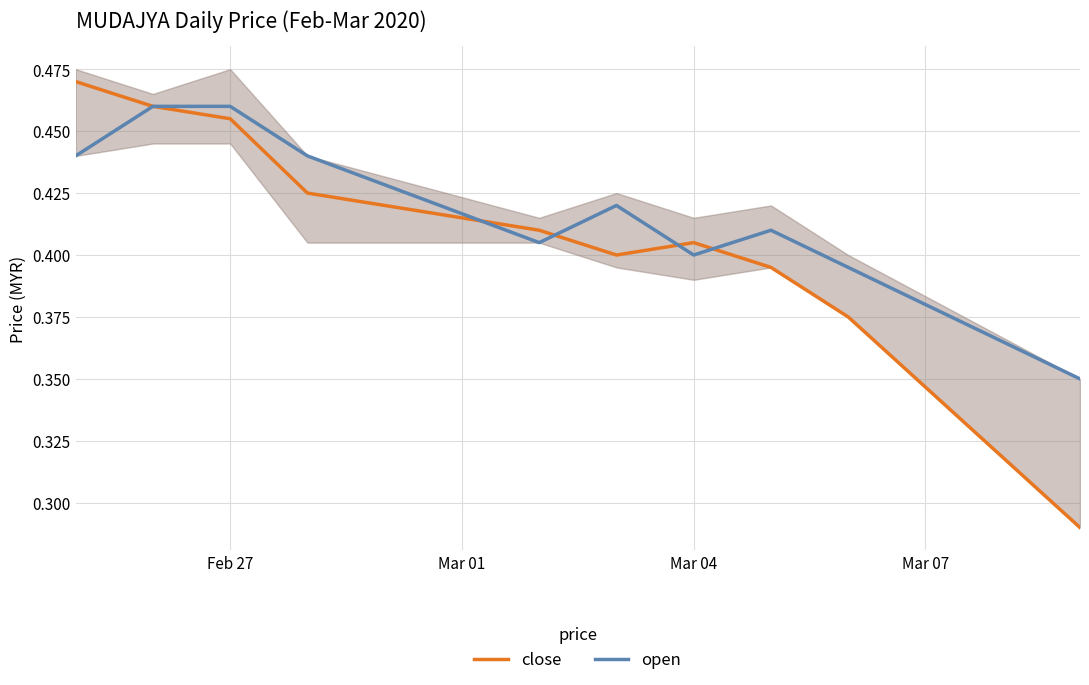

The value of open at Feb 27 is 0.7. True or false?

False